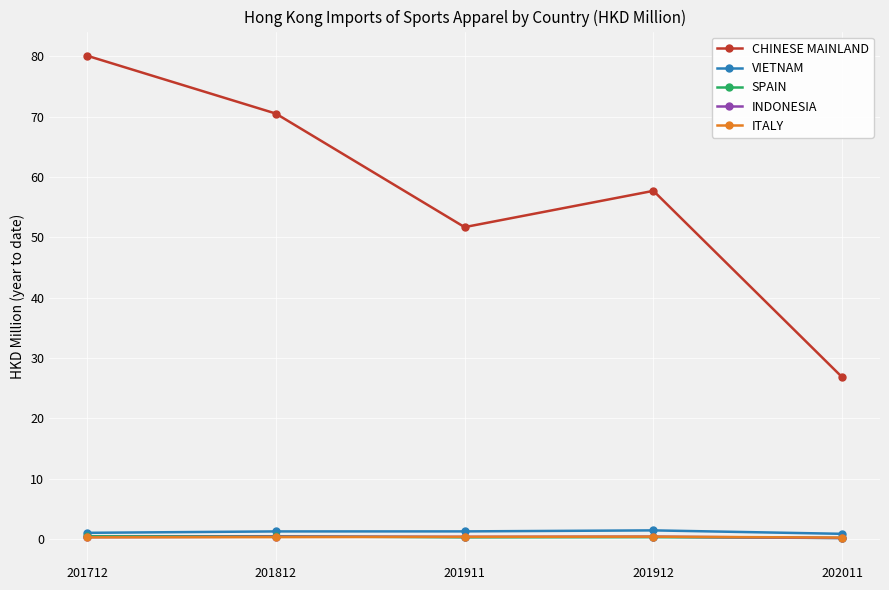

In VIETNAM, how many points are higher than both neighbors (excluding endpoints)?

1